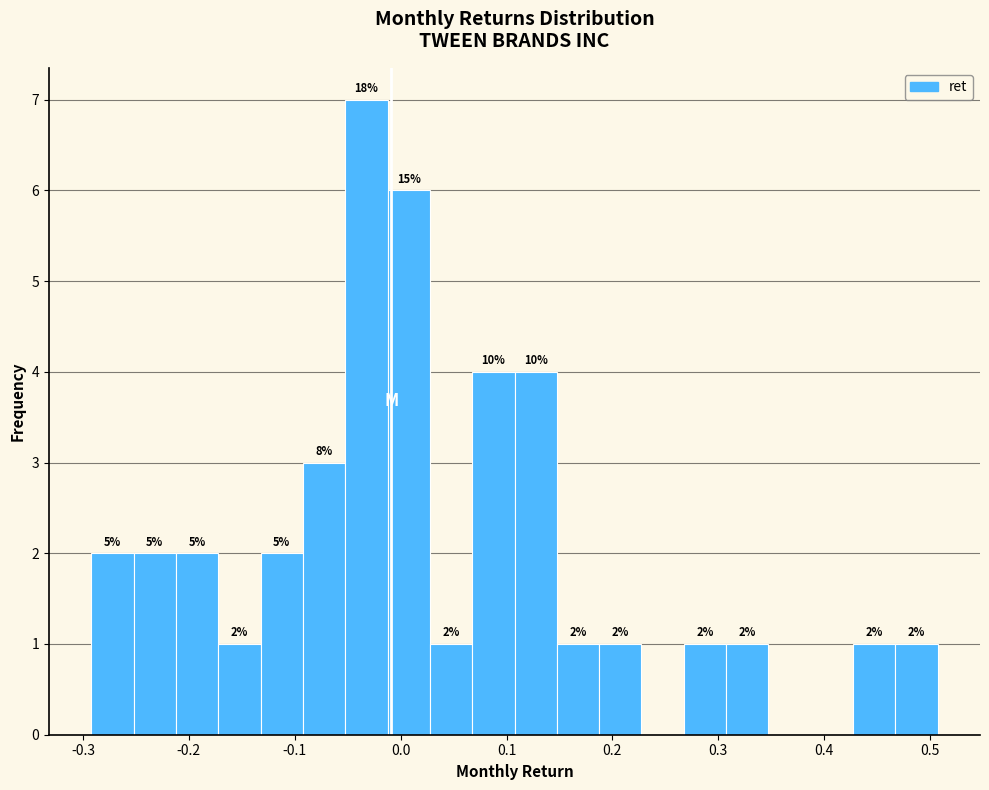

Around what value on the x-axis is the tallest bar? Give the approximate position of its centre, as read against the axis.

-0.03